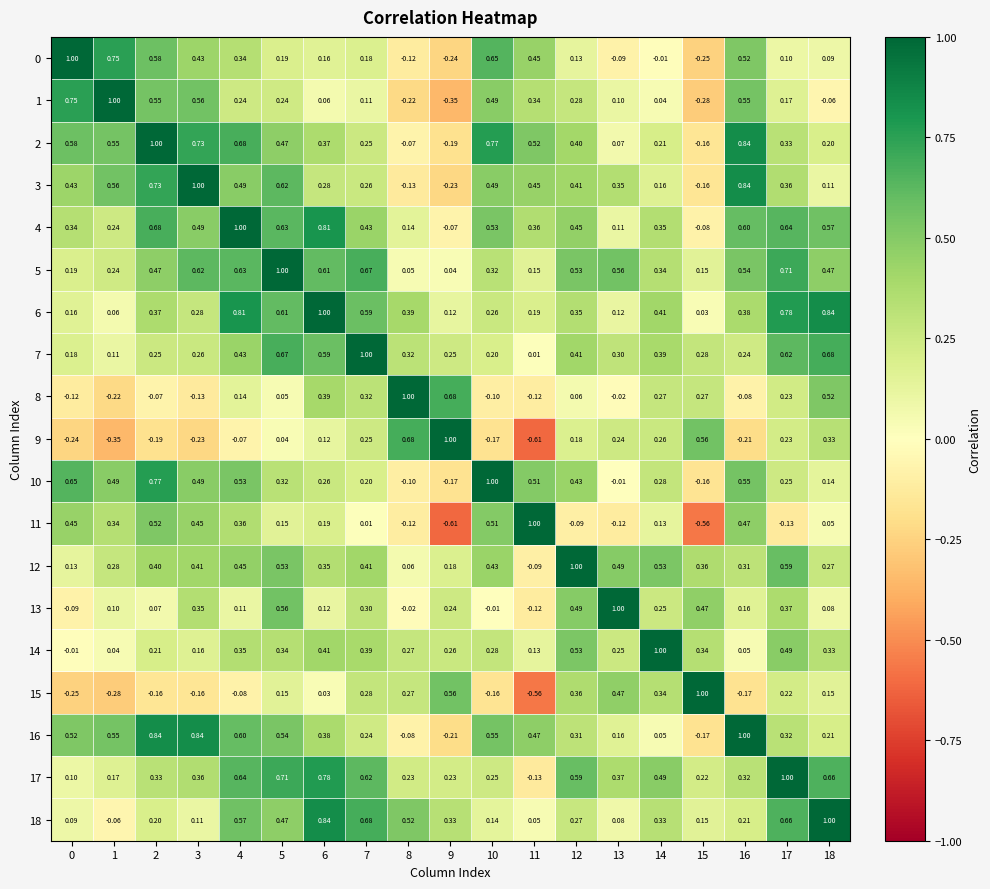

Count the number of categories in the chart.

19